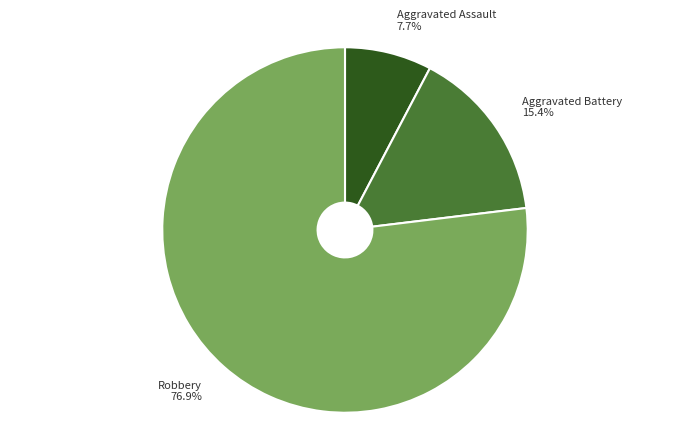

Which category has the smallest portion of the pie?

Aggravated Assault 7.7%